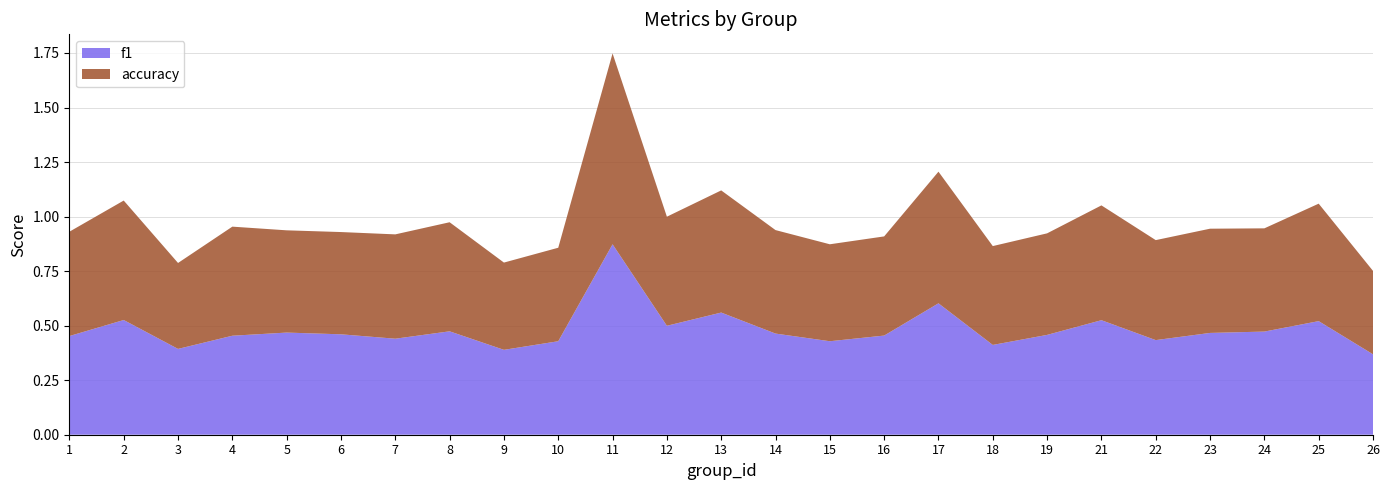

Reading left to right, what are all the values shown in this chart?

f1: 0.5	0.5	0.4	0.5	0.5	0.5	0.4	0.5	0.4	0.4	0.9	0.5	0.6	0.5	0.4	0.5	0.6	0.4	0.5	0.5	0.4	0.5	0.5	0.5	0.4
accuracy: 0.5	0.5	0.4	0.5	0.5	0.5	0.5	0.5	0.4	0.4	0.9	0.5	0.6	0.5	0.4	0.5	0.6	0.5	0.5	0.5	0.5	0.5	0.5	0.5	0.4